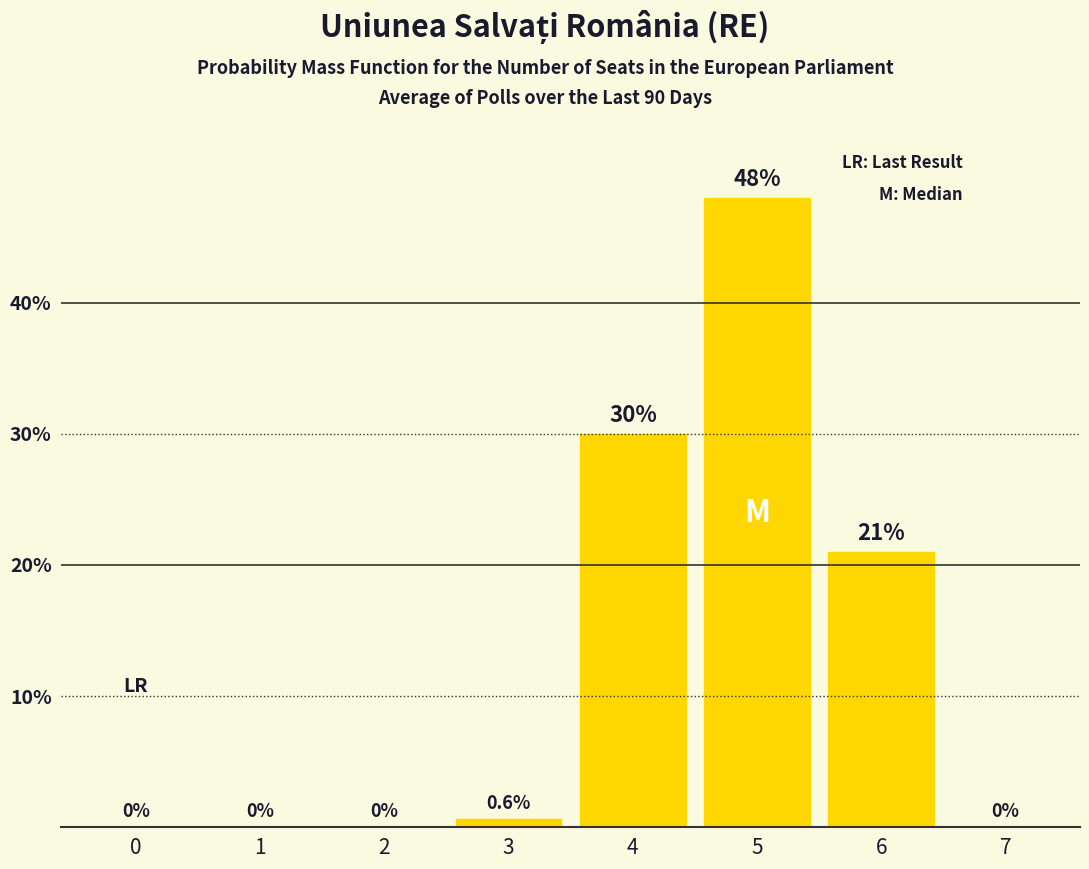

Is it true that the value at 5 is 23.4?

False